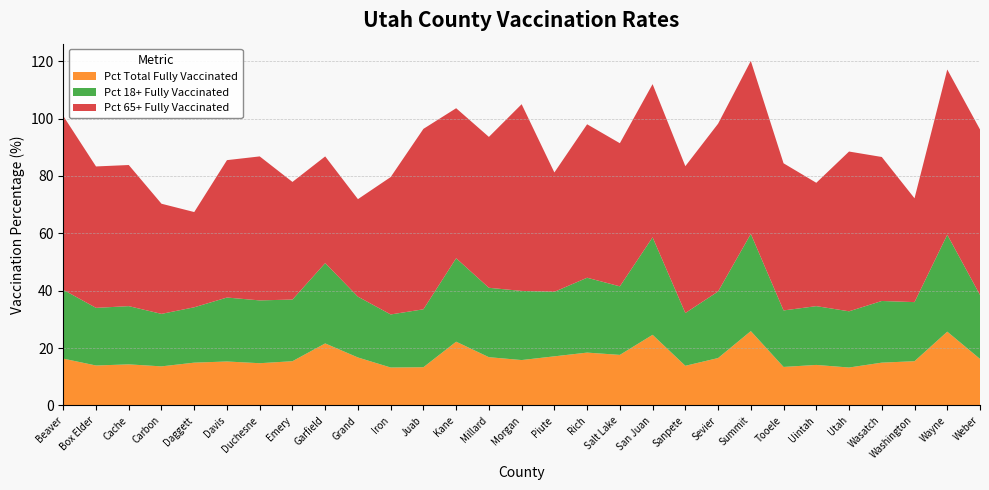

Reading right to left, list all the values displayed in this chart.

Pct 65+ Fully Vaccinated: Weber=57.7	Wayne=57.6	Washington=36.2	Wasatch=50.2	Utah=55.7	Uintah=43.0	Tooele=51.3	Summit=60.3	Sevier=58.5	Sanpete=51.2	San Juan=53.4	Salt Lake=49.9	Rich=53.5	Piute=41.6	Morgan=65.1	Millard=52.6	Kane=52.3	Juab=62.9	Iron=47.9	Grand=34.0	Garfield=37.2	Emery=41.0	Duchesne=50.2	Davis=47.9	Daggett=33.2	Carbon=38.4	Cache=49.2	Box Elder=49.3	Beaver=60.6
Pct 18+ Fully Vaccinated: Weber=22.3	Wayne=33.8	Washington=20.6	Wasatch=21.5	Utah=19.6	Uintah=20.5	Tooele=19.7	Summit=33.9	Sevier=23.2	Sanpete=18.4	San Juan=34.0	Salt Lake=23.9	Rich=26.1	Piute=22.5	Morgan=24.1	Millard=24.2	Kane=29.1	Juab=20.2	Iron=18.5	Grand=21.2	Garfield=28.0	Emery=21.5	Duchesne=21.9	Davis=22.3	Daggett=19.3	Carbon=18.3	Cache=20.3	Box Elder=20.1	Beaver=24.0
Pct Total Fully Vaccinated: Weber=16.2	Wayne=25.7	Washington=15.4	Wasatch=14.9	Utah=13.2	Uintah=14.1	Tooele=13.4	Summit=25.9	Sevier=16.5	Sanpete=13.8	San Juan=24.6	Salt Lake=17.6	Rich=18.4	Piute=17.1	Morgan=15.8	Millard=16.8	Kane=22.2	Juab=13.3	Iron=13.2	Grand=16.7	Garfield=21.6	Emery=15.4	Duchesne=14.7	Davis=15.3	Daggett=14.9	Carbon=13.6	Cache=14.3	Box Elder=13.9	Beaver=16.3